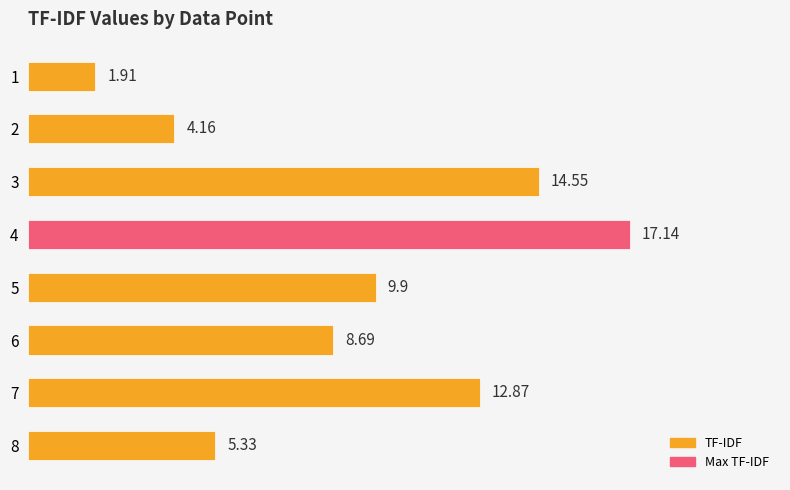

Does the chart contain any negative values?

No